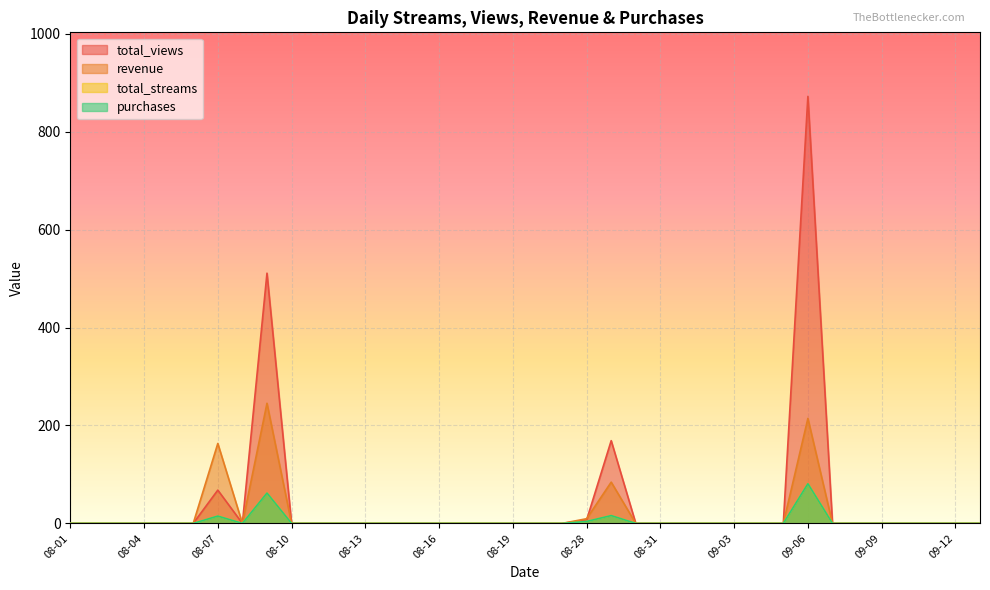

What is the average value of the purchases series?

4.7